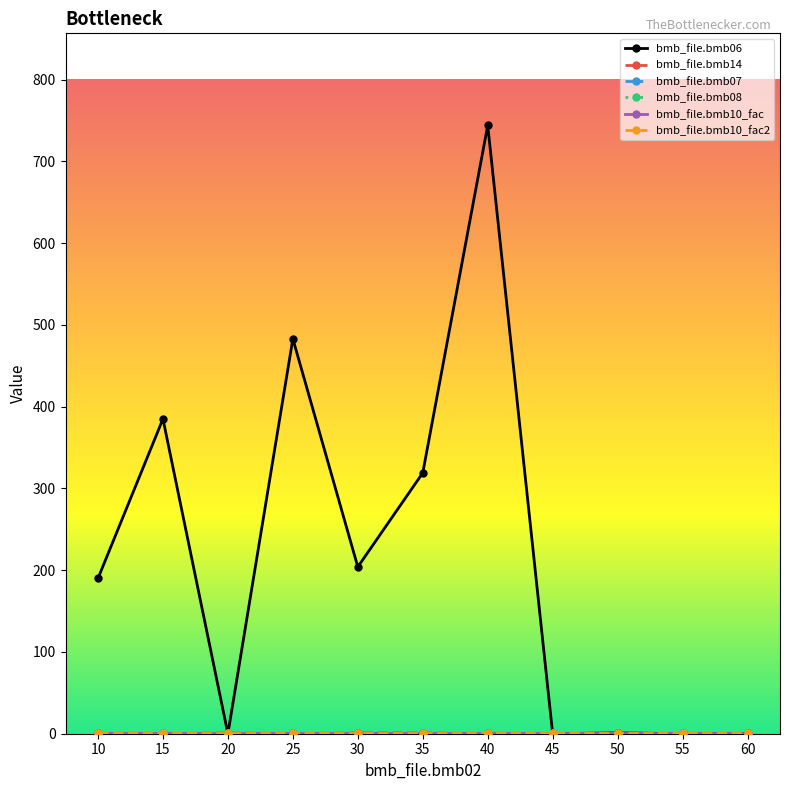

Which series has the largest range (max minus min)?

bmb_file.bmb06